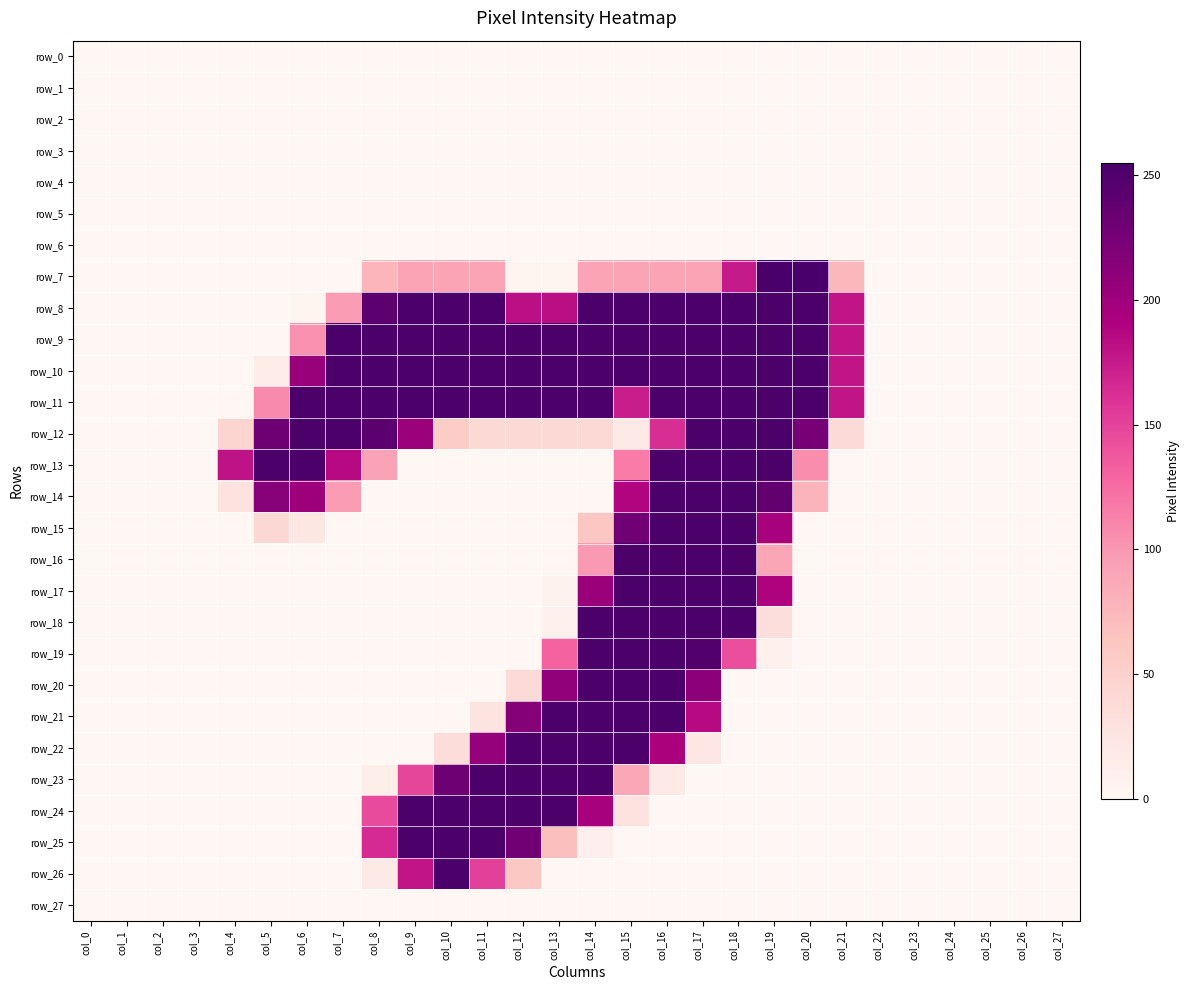

What is the difference between the maximum and second lowest values in the row_23 series?

253